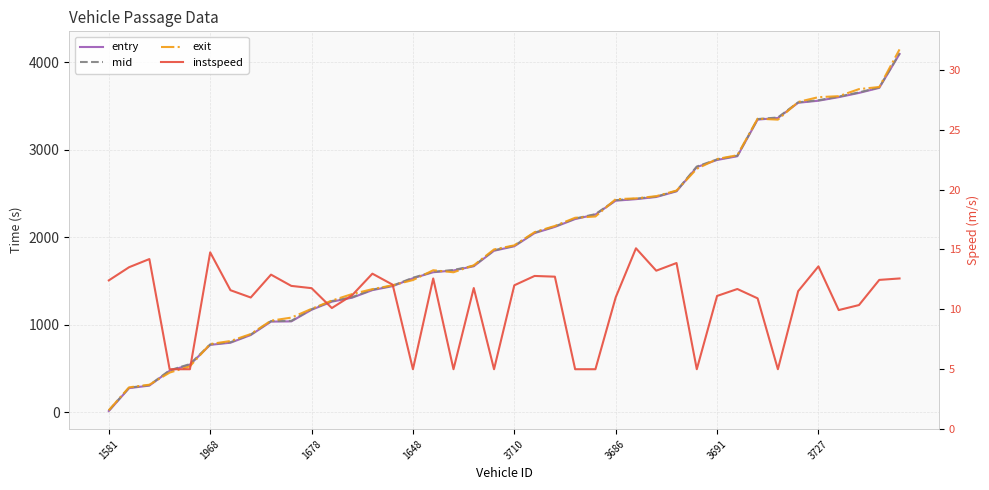

What is the sum of all mid values?

79138.1